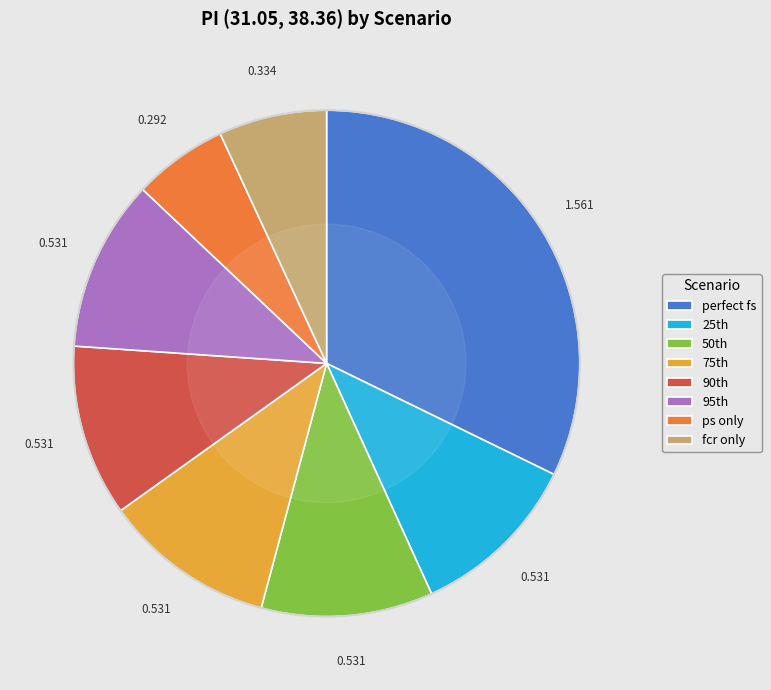

True or false: ps only accounts for 14% of the total.

False